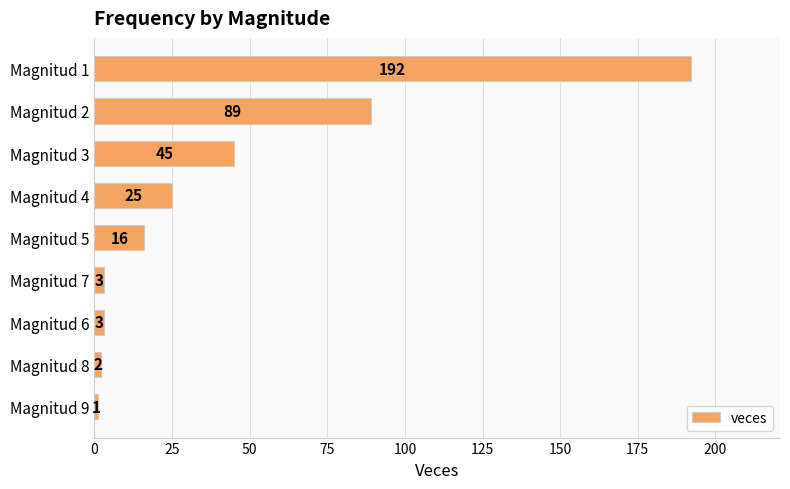

What is the value of the 5th bar from the top?

16